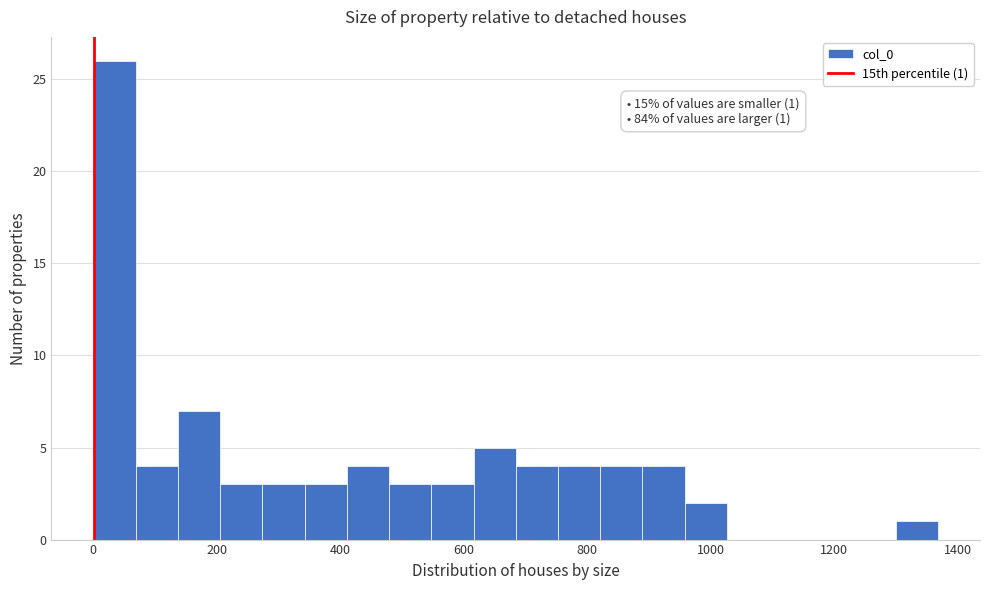

Read against the x-axis, roughly where is the centre of the tallest bar?

40